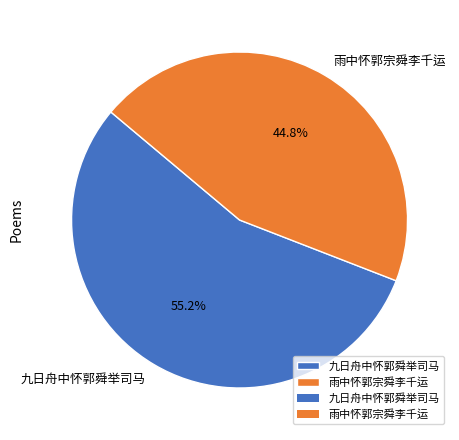

Between 九日舟中怀郭舜举司马 and 雨中怀郭宗舜李千运, which is larger?

九日舟中怀郭舜举司马